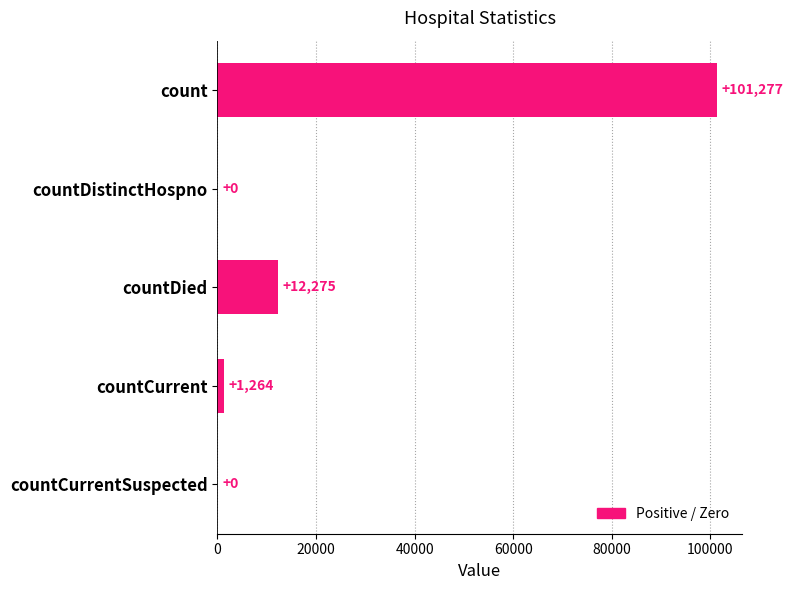

What is the greatest value displayed?

101277